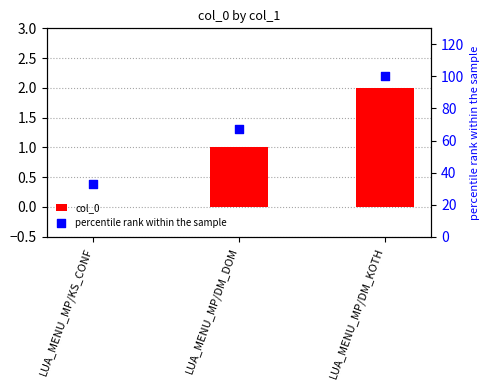

What are all the series names shown in the legend?

col_0, percentile rank within the sample